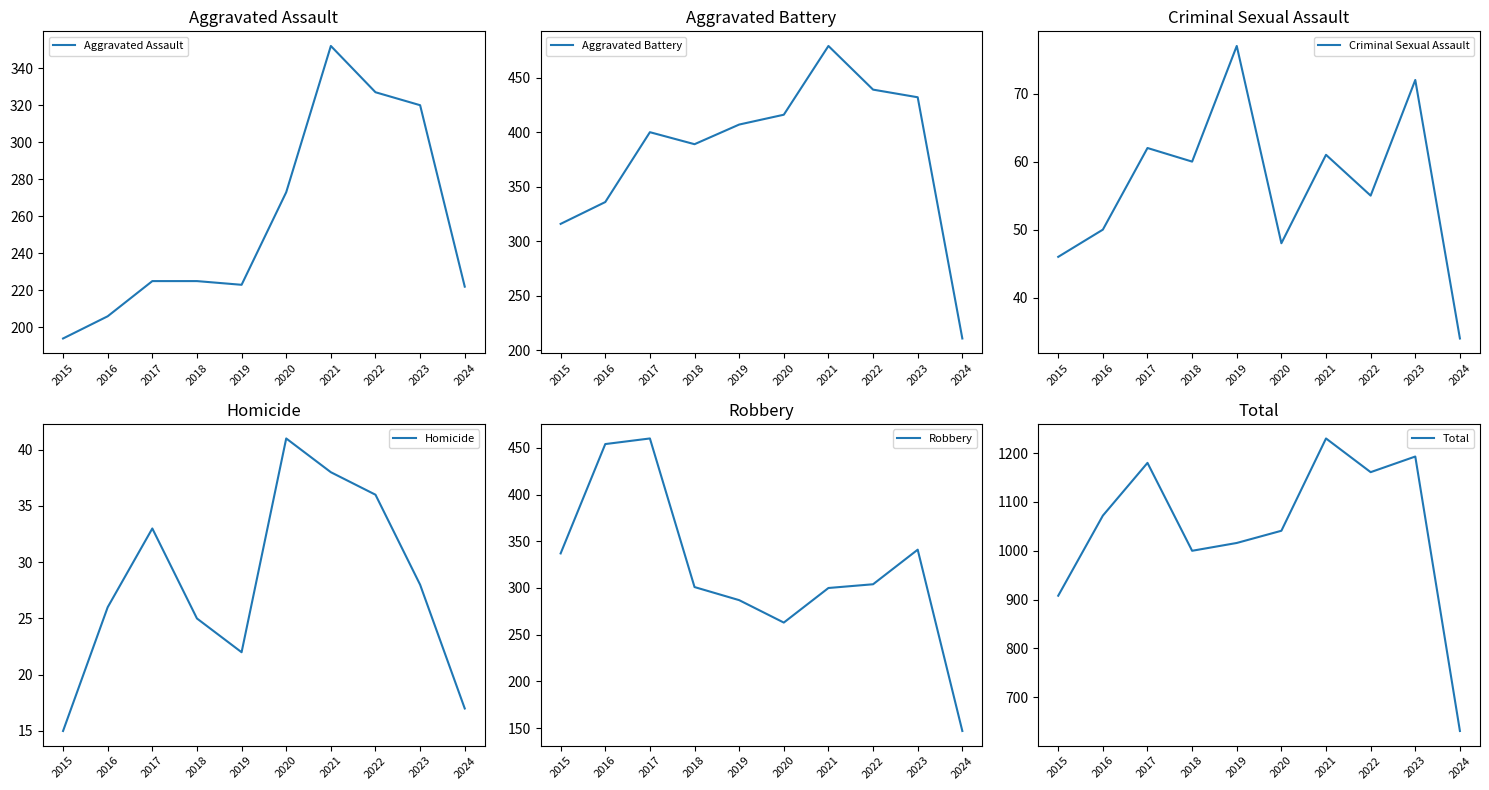

What is the value of the Criminal Sexual Assault point at the 1st from the left?

46